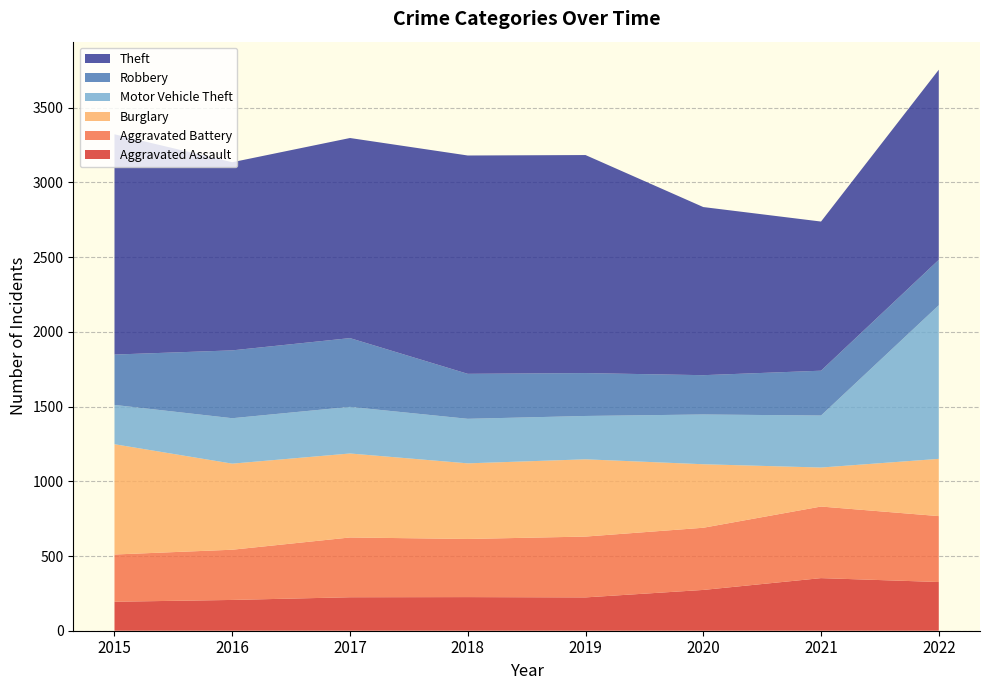

Reading left to right, what are all the values shown in this chart?

Aggravated Assault: 194	206	224	225	223	273	352	326
Aggravated Battery: 316	336	400	389	407	416	479	441
Burglary: 738	576	562	506	517	425	261	383
Motor Vehicle Theft: 263	304	312	298	290	333	348	1028
Robbery: 337	454	460	301	287	263	300	304
Theft: 1474	1259	1339	1461	1459	1125	998	1272